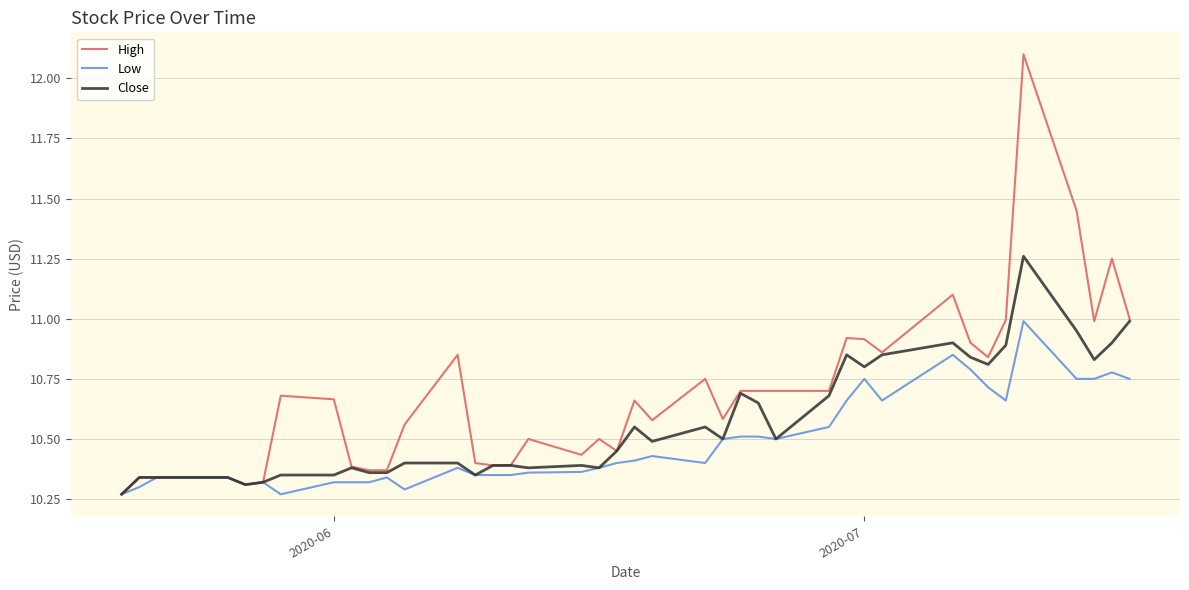

Which series has the largest total across all categories?

High